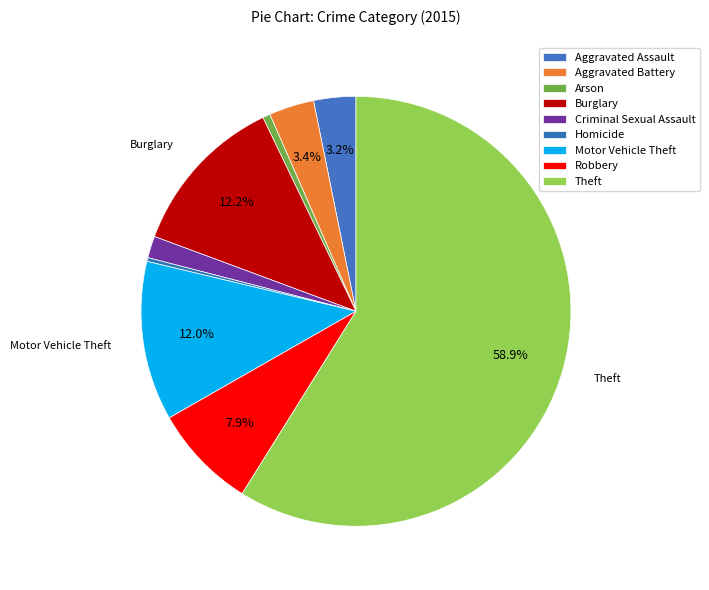

To the nearest percent, what portion does Criminal Sexual Assault represent?

2%